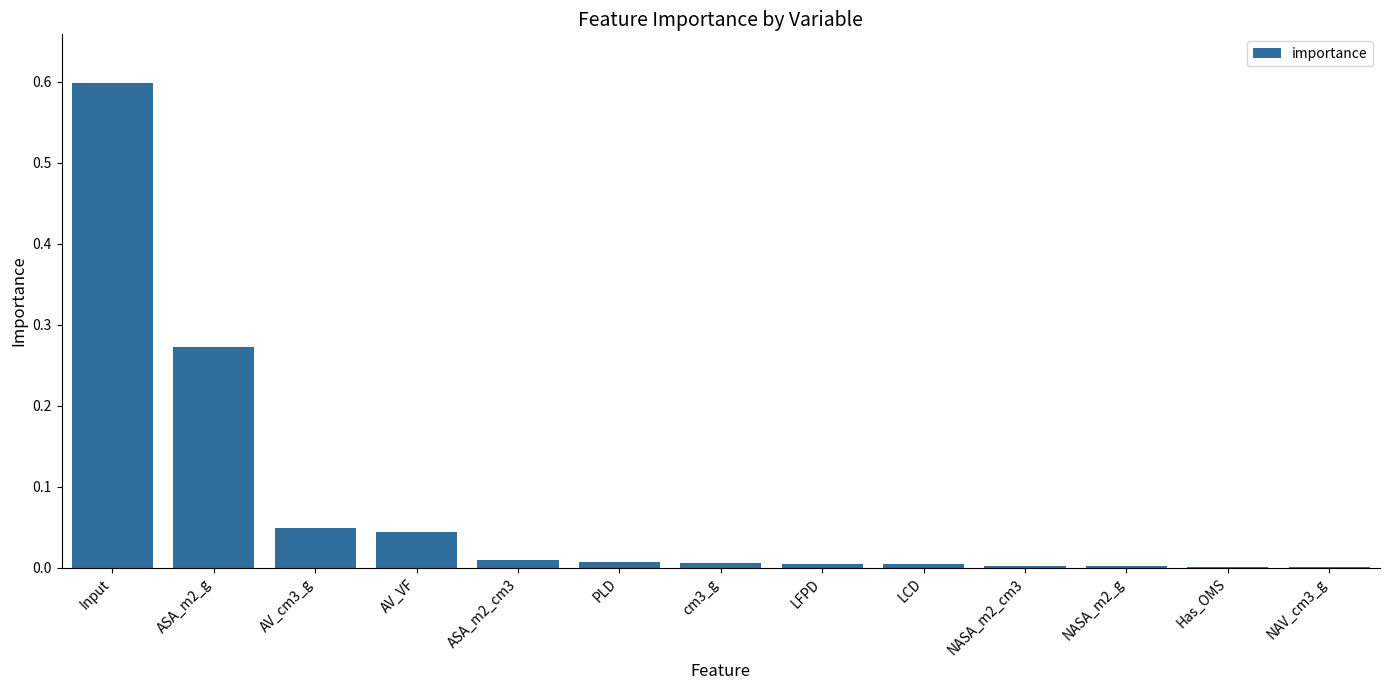

What is the sum of all values?

1.0